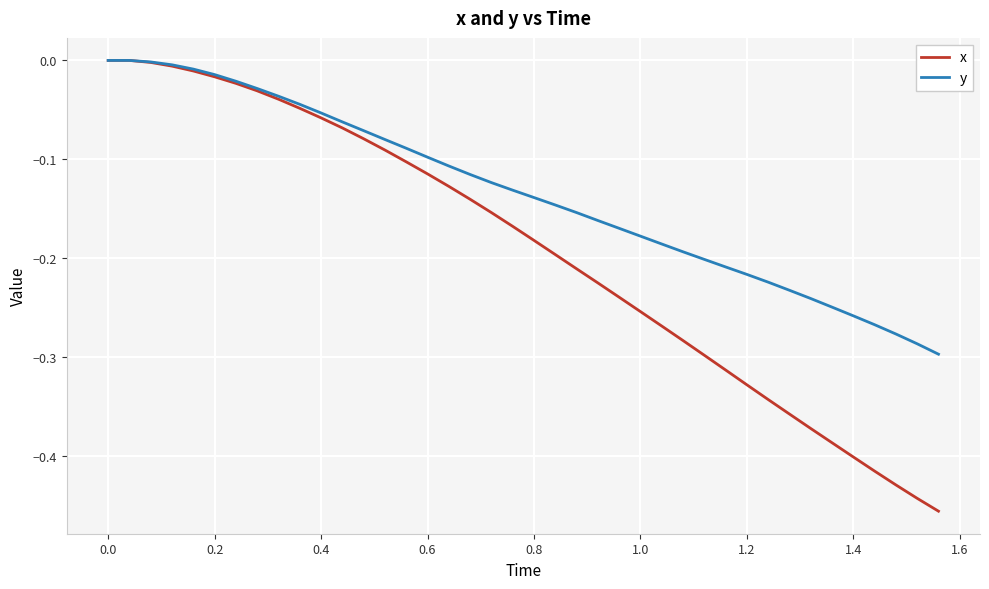

Which series has the largest total across all categories?

y